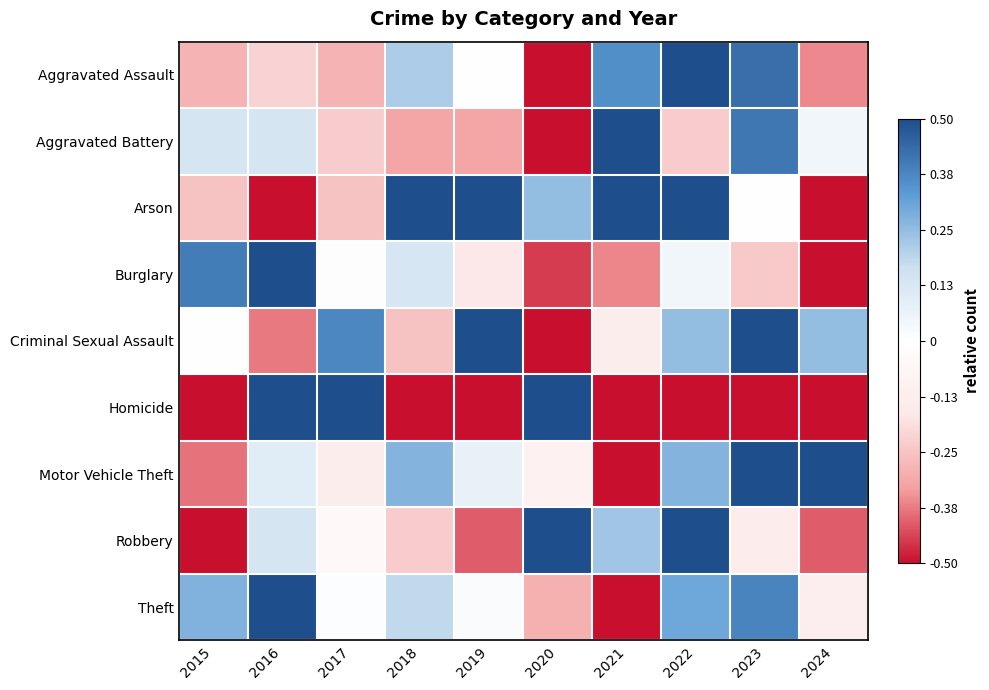

Reading right to left, list all the values displayed in this chart.

Aggravated Assault: 2024=-0.4	2023=0.4	2022=0.5	2021=0.4	2020=-0.5	2019=-0.0	2018=0.2	2017=-0.3	2016=-0.2	2015=-0.3
Aggravated Battery: 2024=0.0	2023=0.4	2022=-0.2	2021=0.5	2020=-0.5	2019=-0.3	2018=-0.3	2017=-0.2	2016=0.1	2015=0.1
Arson: 2024=-0.5	2023=-0.0	2022=0.5	2021=0.5	2020=0.2	2019=0.5	2018=0.5	2017=-0.3	2016=-0.5	2015=-0.3
Burglary: 2024=-0.5	2023=-0.2	2022=0.0	2021=-0.4	2020=-0.4	2019=-0.2	2018=0.1	2017=-0.0	2016=0.5	2015=0.4
Criminal Sexual Assault: 2024=0.2	2023=0.5	2022=0.2	2021=-0.1	2020=-0.5	2019=0.5	2018=-0.3	2017=0.4	2016=-0.4	2015=-0.0
Homicide: 2024=-0.5	2023=-0.5	2022=-0.5	2021=-0.5	2020=0.5	2019=-0.5	2018=-0.5	2017=0.5	2016=0.5	2015=-0.5
Motor Vehicle Theft: 2024=0.5	2023=0.5	2022=0.3	2021=-0.5	2020=-0.1	2019=0.1	2018=0.3	2017=-0.1	2016=0.1	2015=-0.4
Robbery: 2024=-0.4	2023=-0.1	2022=0.5	2021=0.2	2020=0.5	2019=-0.4	2018=-0.2	2017=-0.0	2016=0.1	2015=-0.5
Theft: 2024=-0.1	2023=0.4	2022=0.3	2021=-0.5	2020=-0.3	2019=0.0	2018=0.2	2017=0.0	2016=0.5	2015=0.3